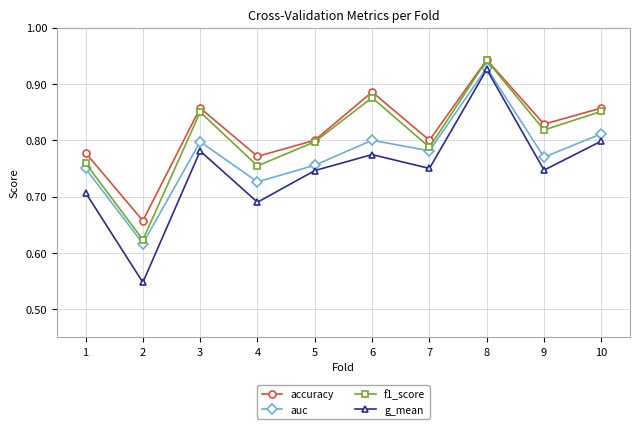

List the series in order of their overall mean, highest first.

accuracy, f1_score, auc, g_mean